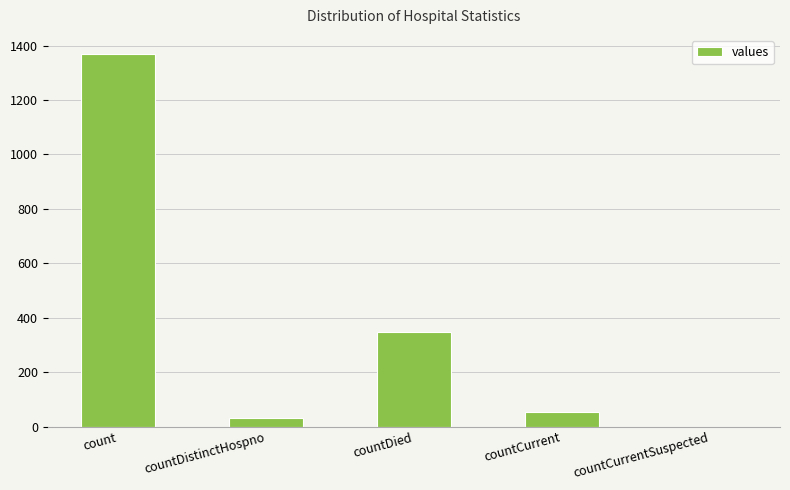

Reading right to left, what are all the values shown in this chart?

countCurrentSuspected=0	countCurrent=52	countDied=349	countDistinctHospno=33	count=1371